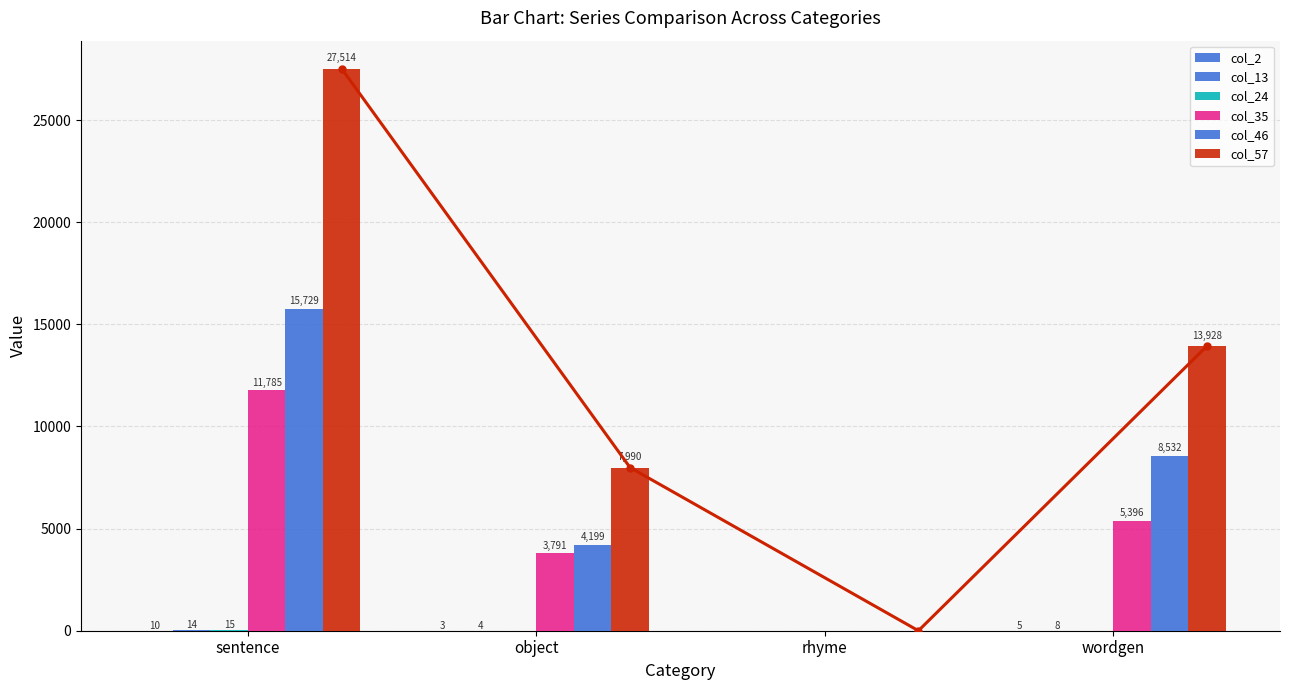

Does the chart contain stacked bars?

No